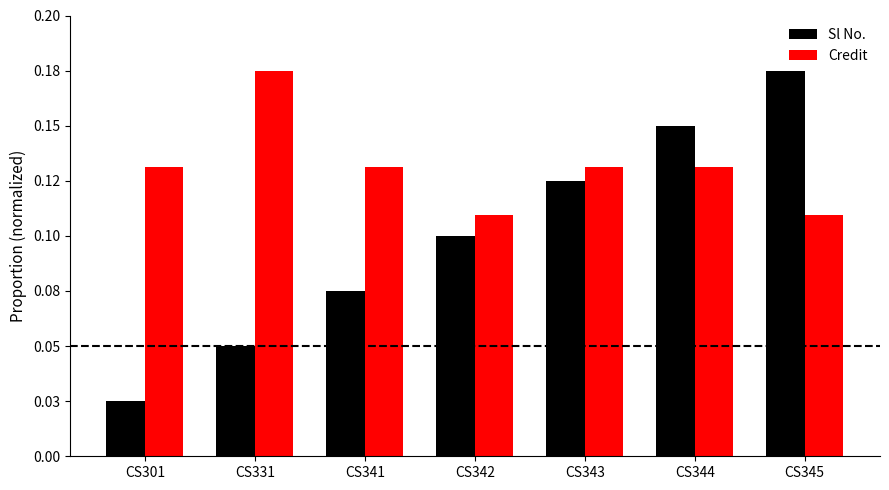

Which series has the largest range (max minus min)?

Sl No.